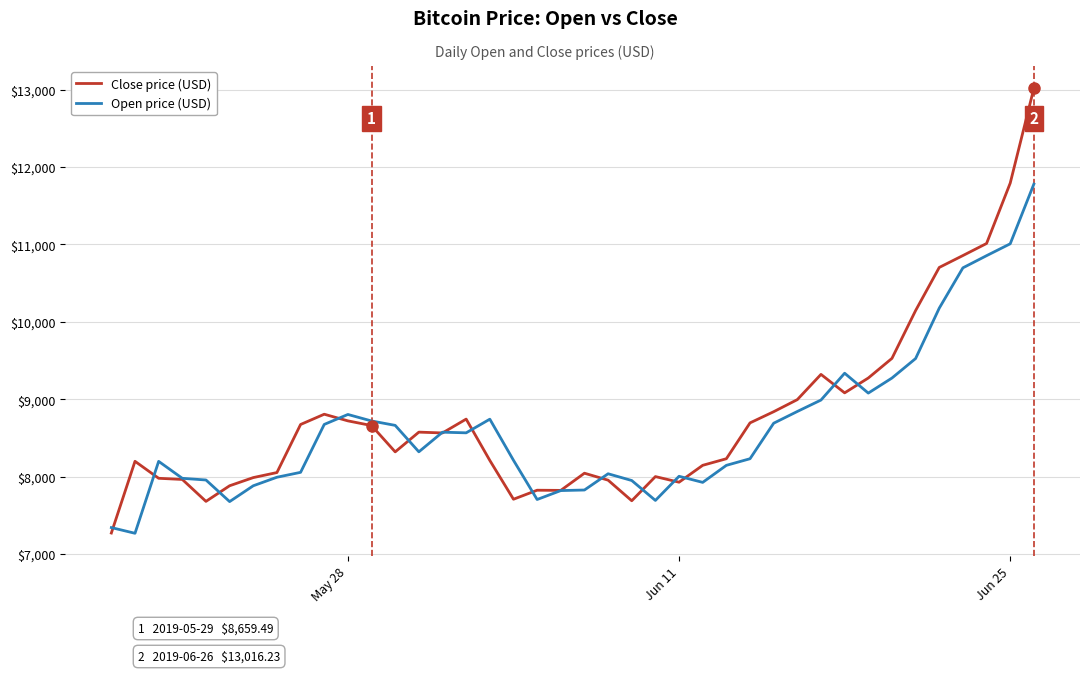

Rank the series by their maximum value, from lowest to highest.

Open price (USD), Close price (USD)